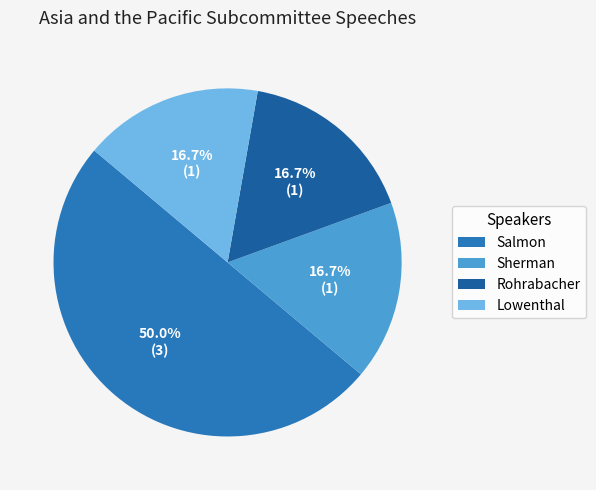

Combined, do Sherman and Rohrabacher account for over 50%?

No